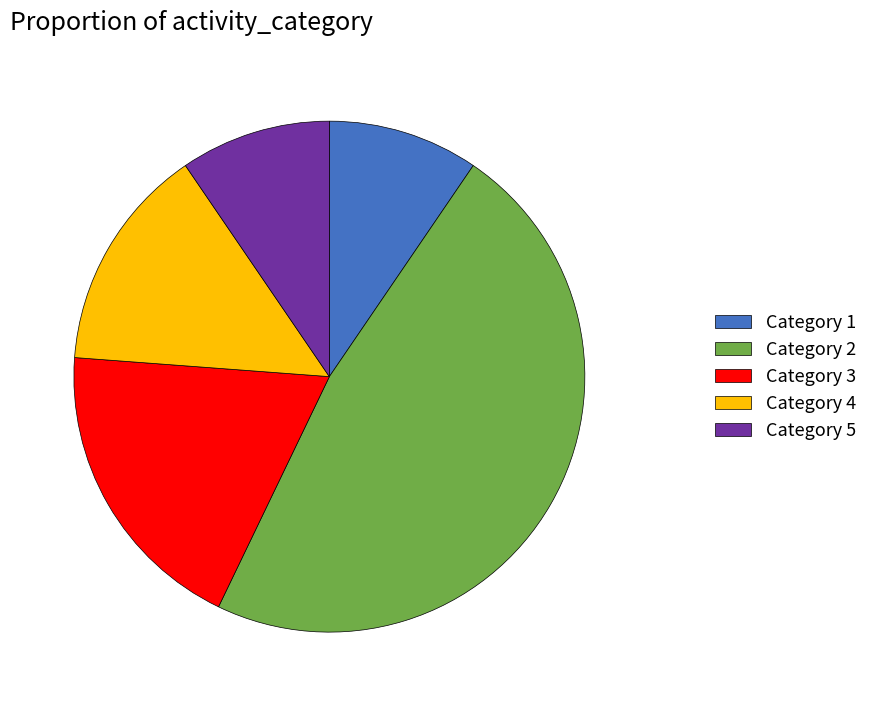

Is there any slice that represents more than half of the pie?

No